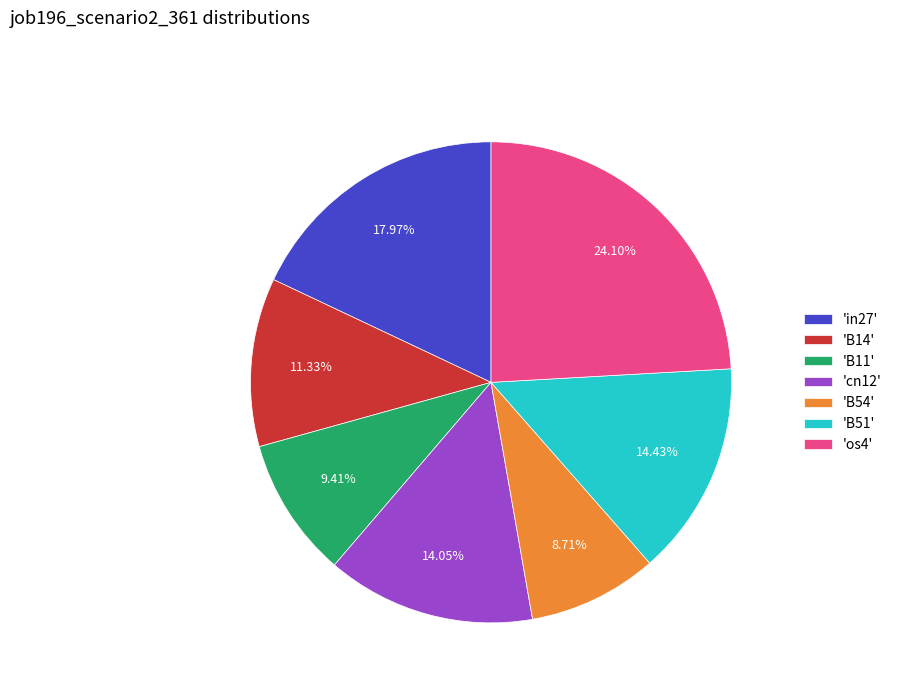

To the nearest percent, what is the average slice percentage?

14%